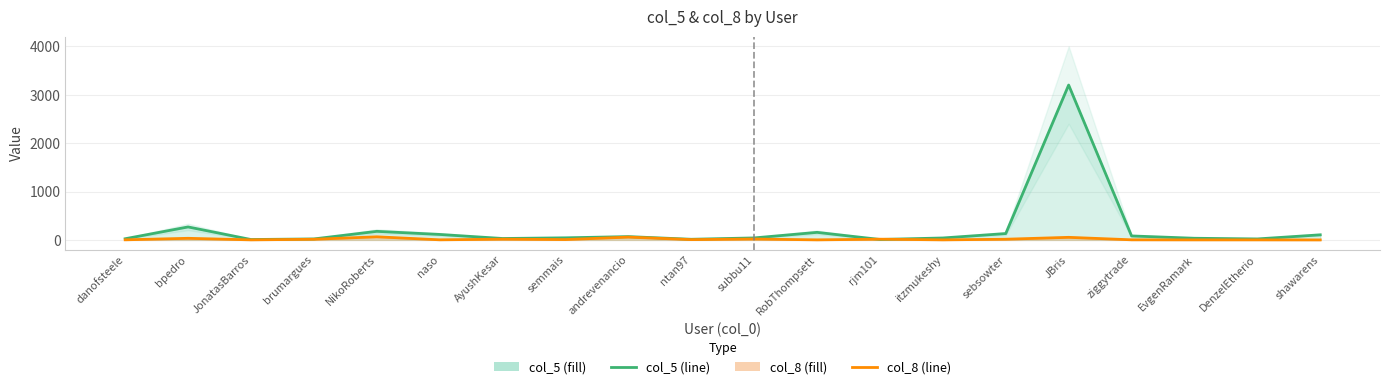

What is the average value of the col_5 line series?

229